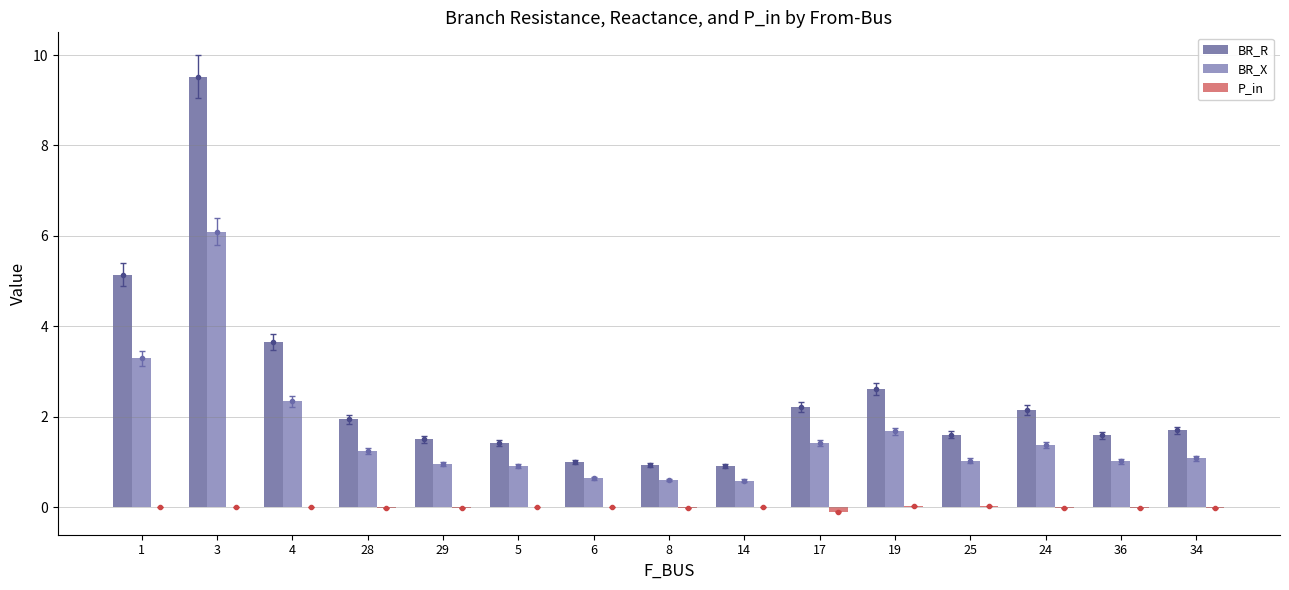

Are the bars grouped side by side (vs. stacked)?

Yes